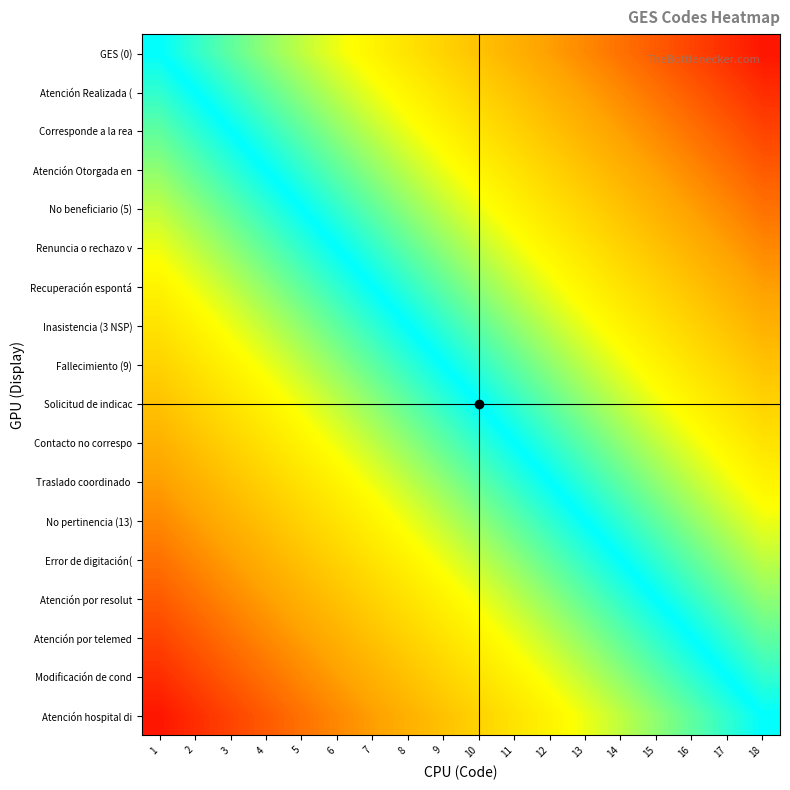

What is the minimum value shown in the chart?

-0.9